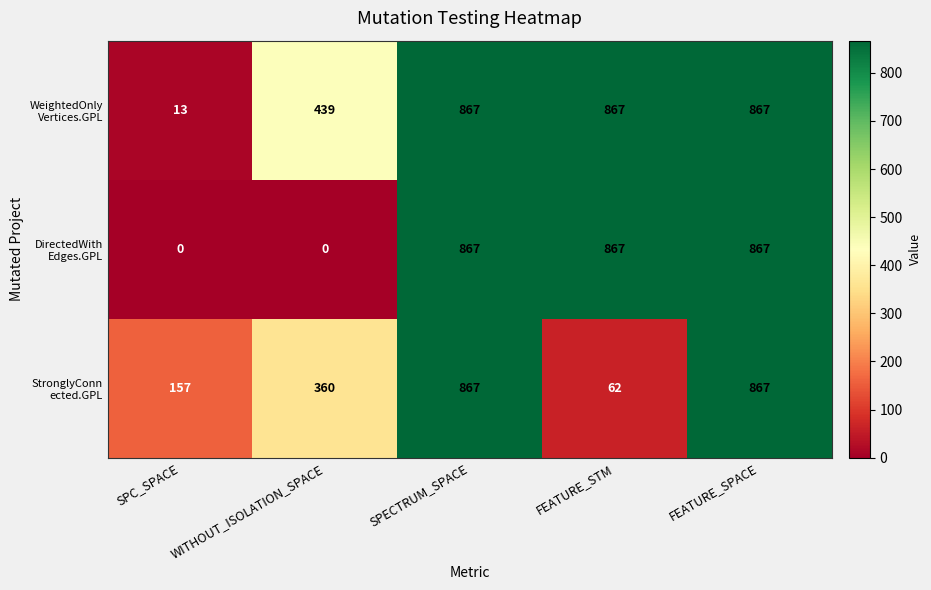

What is the total value across all series at SPC_SPACE?

170